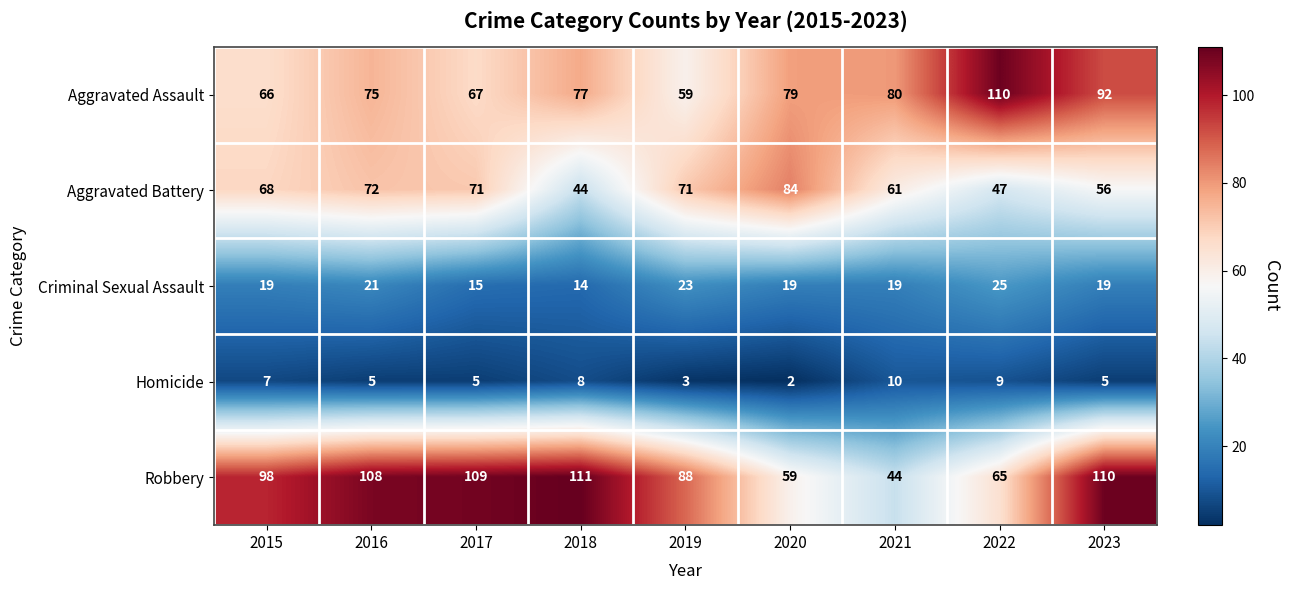

At which label does Aggravated Assault reach its minimum?

2019